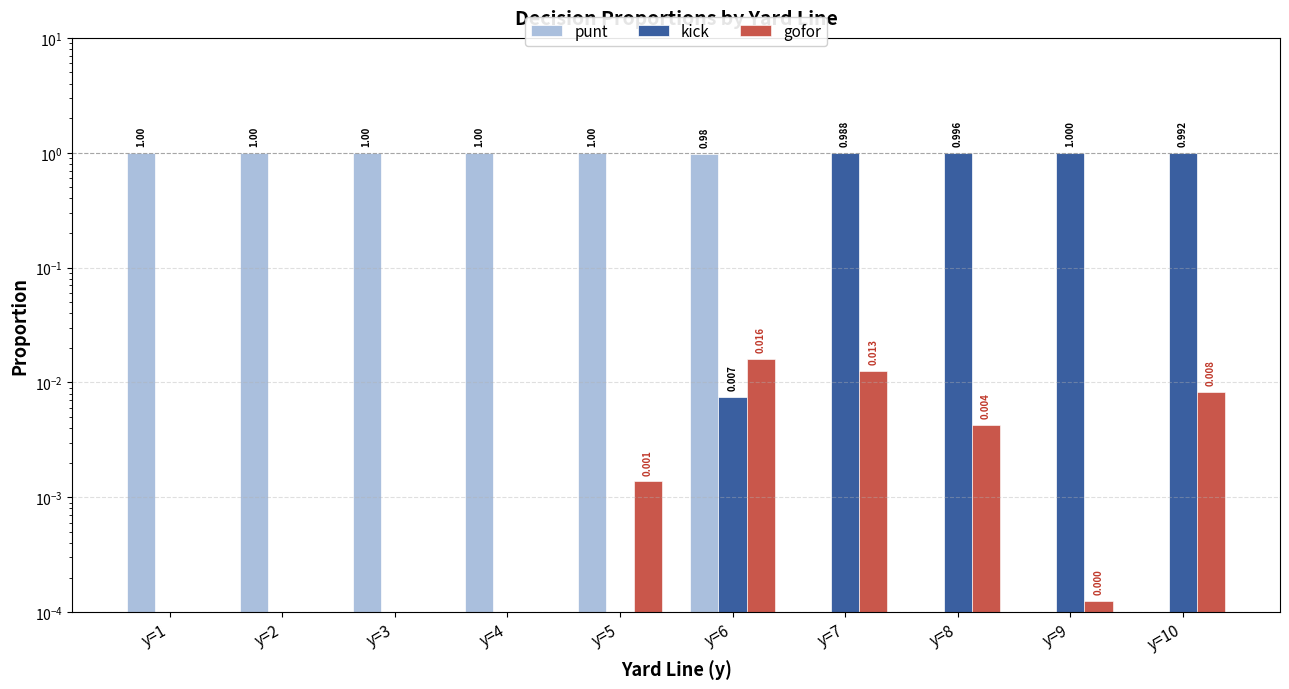

How many data points in kick are above 0?

5